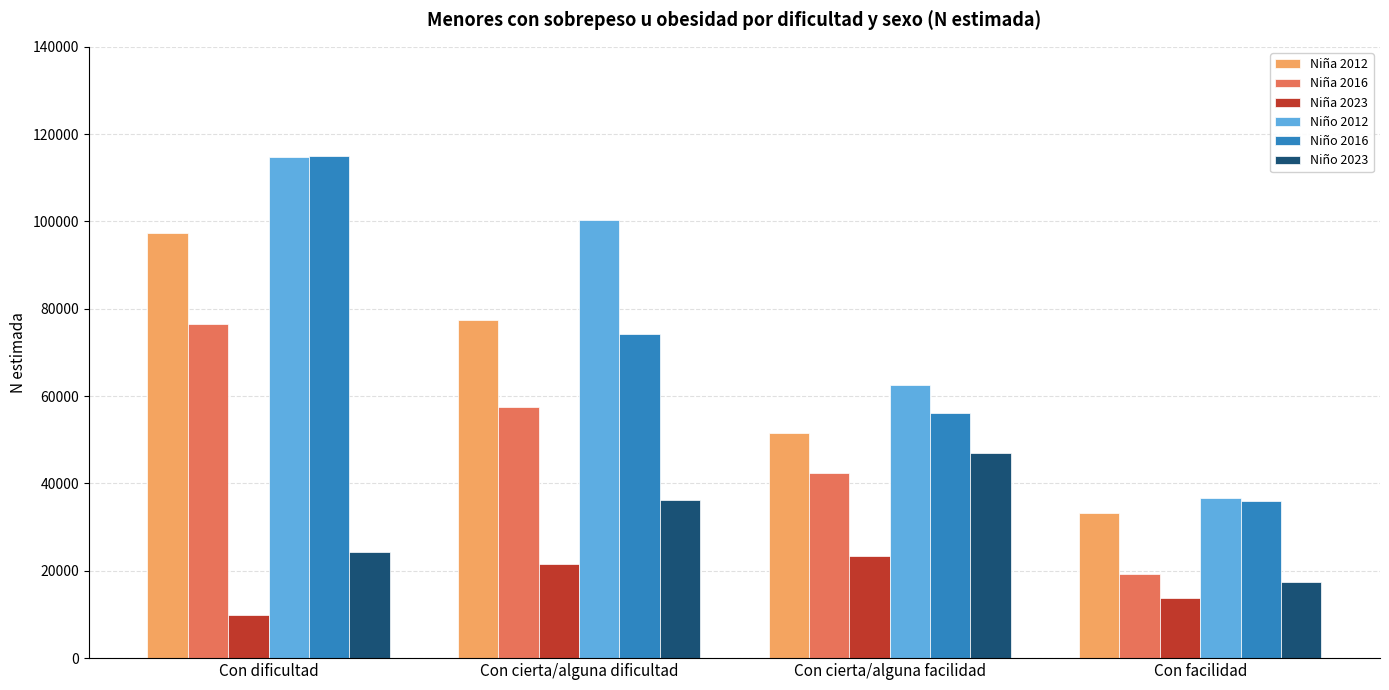

Between Con cierta/alguna dificultad and Con cierta/alguna facilidad, which series saw the biggest shift?

Niño 2012